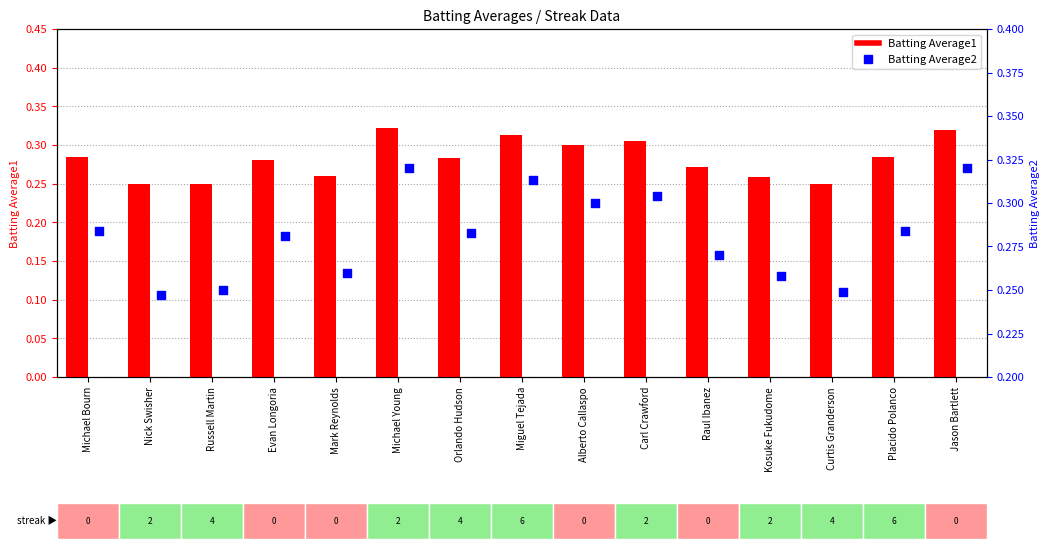

Is the value of Batting Average2 at Russell Martin greater than the value of Batting Average1 at Raul Ibanez?

No